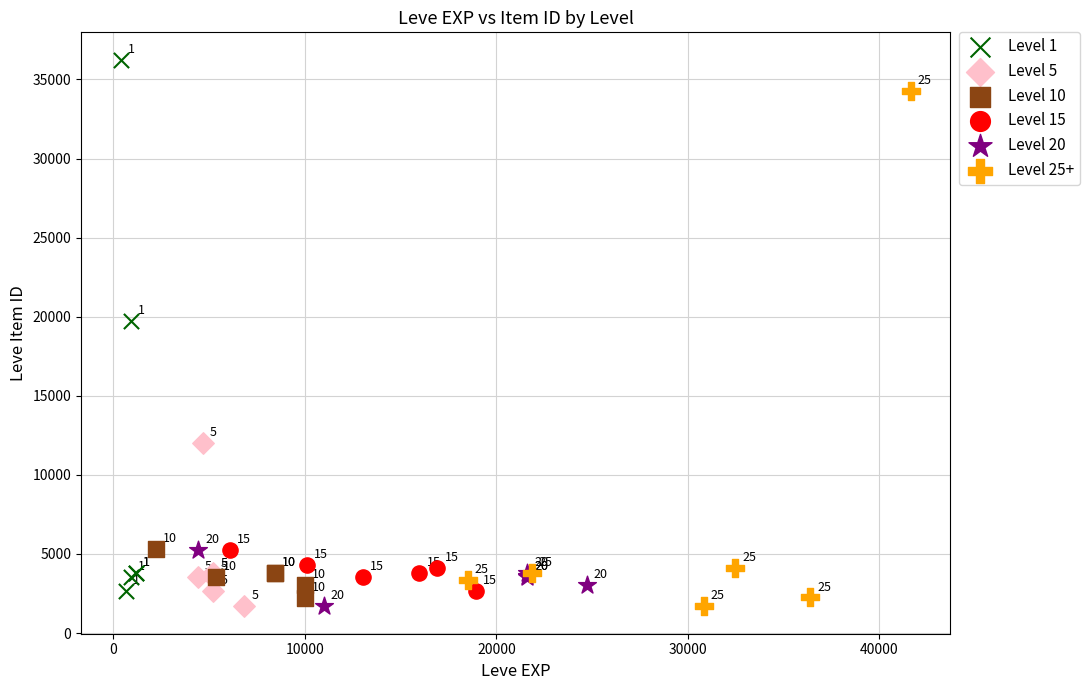

Which series contains the highest Y value?

Level 1